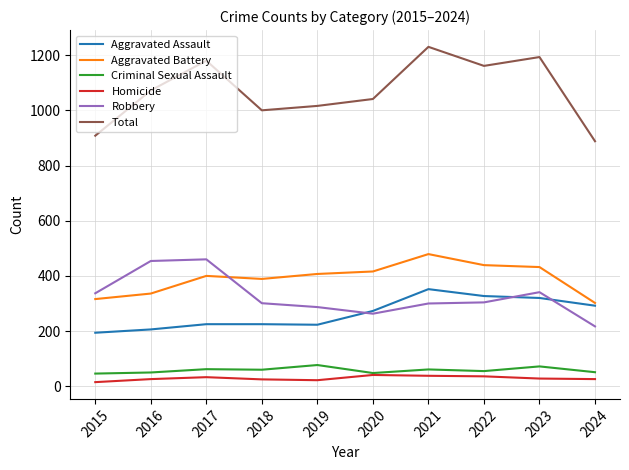

Is it true that Aggravated Assault equals 394 at 2024?

False